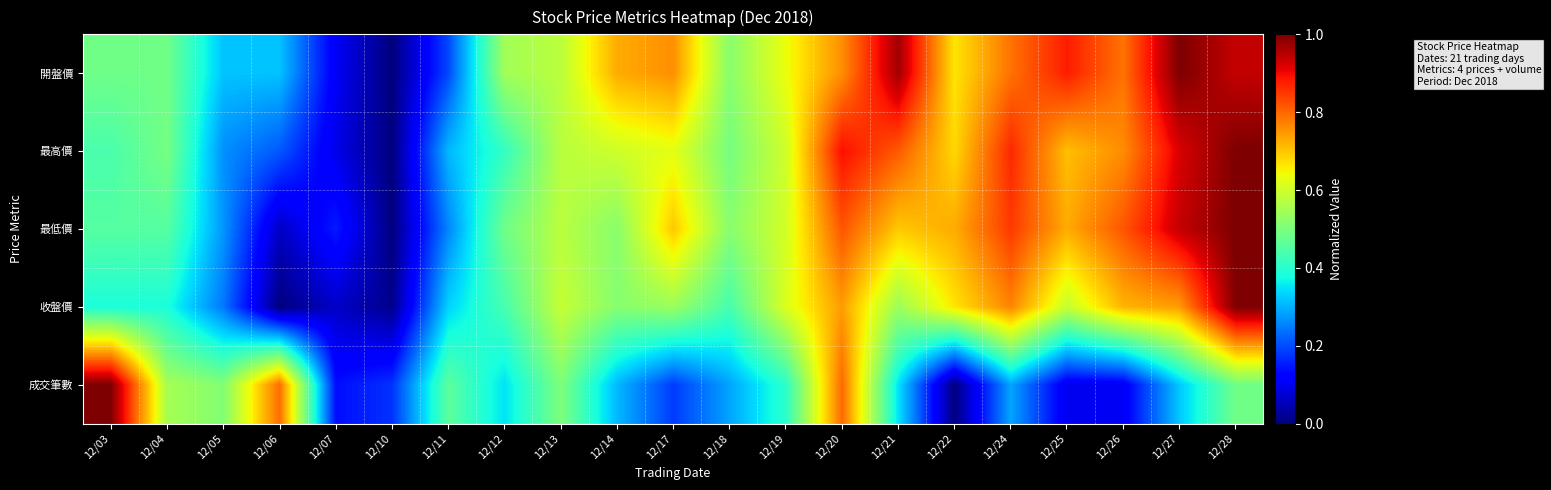

At which category is the sum across all series the highest?

12/28